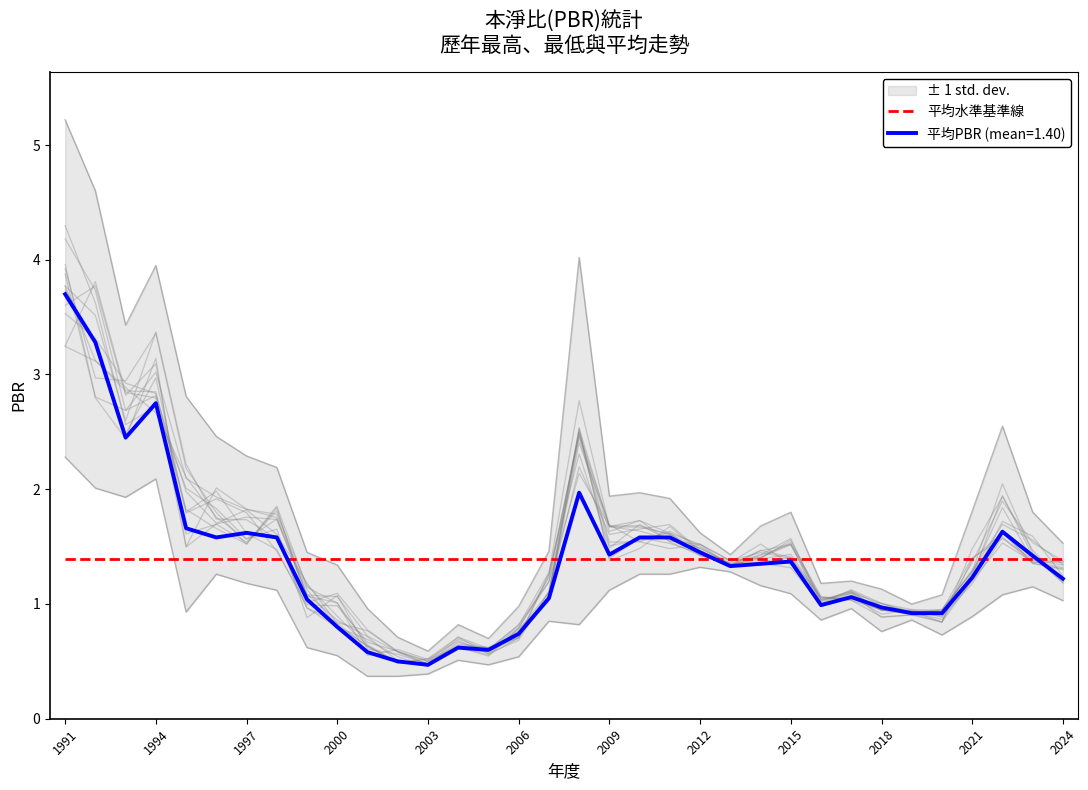

Is it true that 平均PBR (mean=1.40) equals 0.3 at 2018?

False